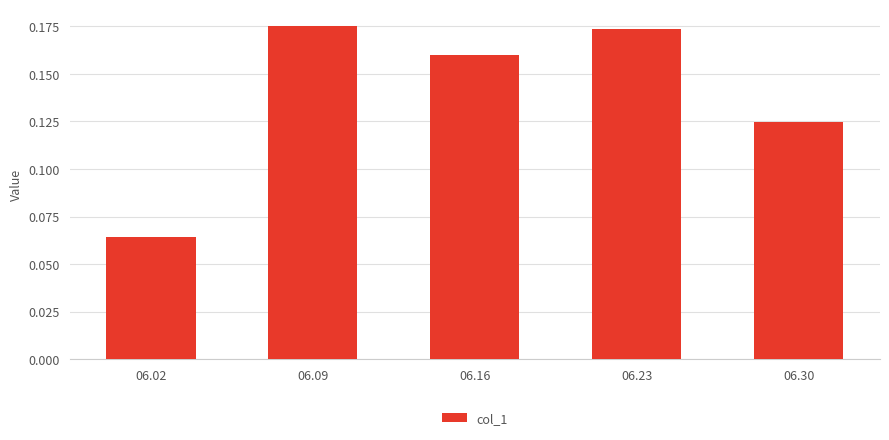

Which has a higher value, 06.30 or 06.16?

06.16